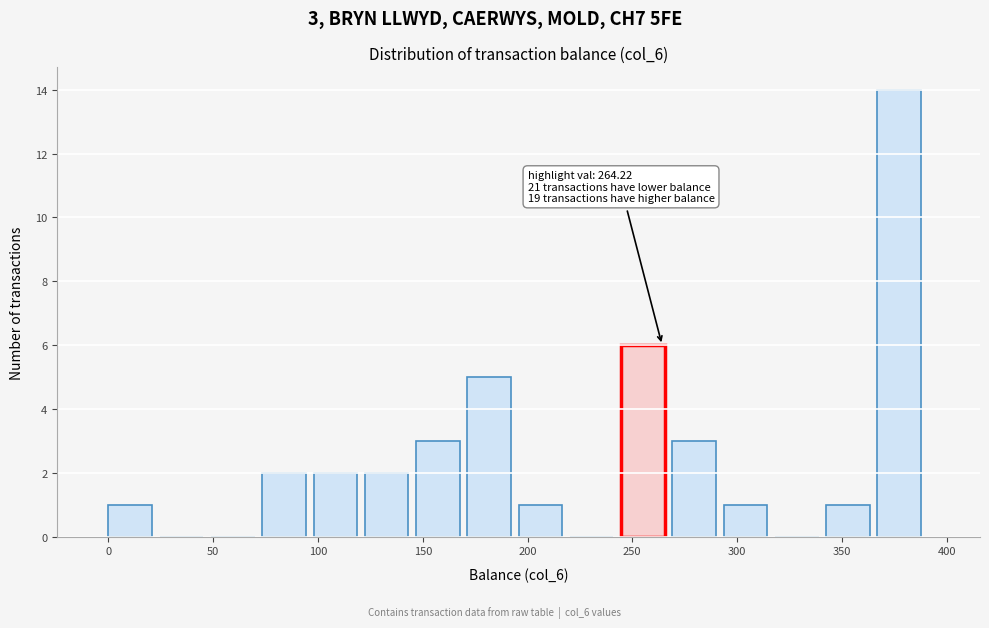

Which range on the x-axis has the tallest bar?

365 to 390